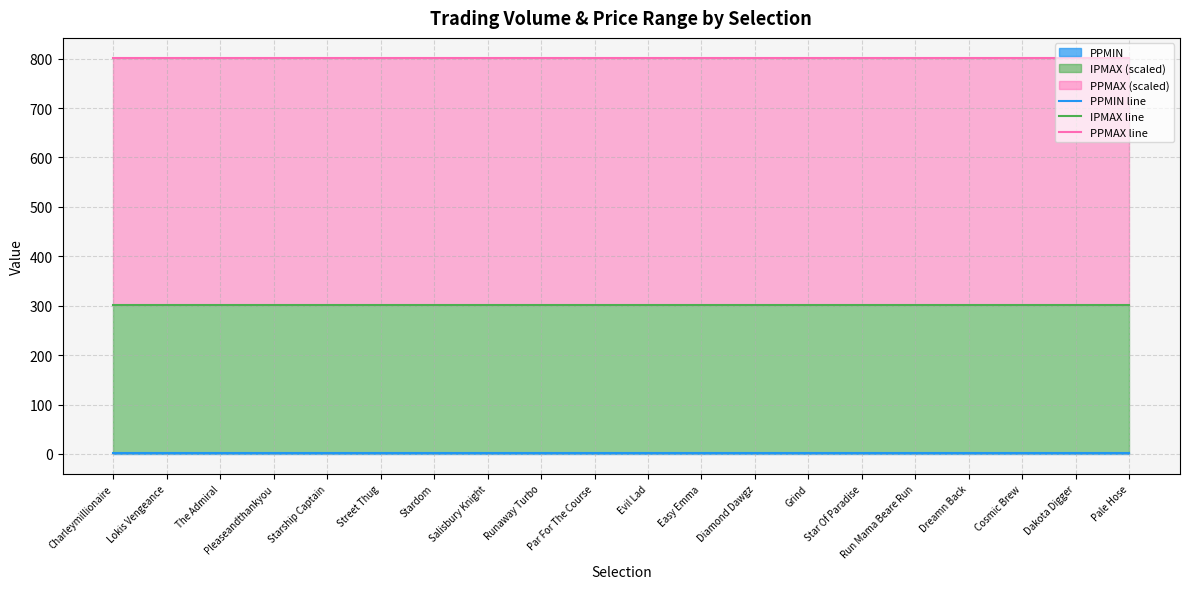

What is the approximate value of PPMIN line at Charleymillionaire?

1.0